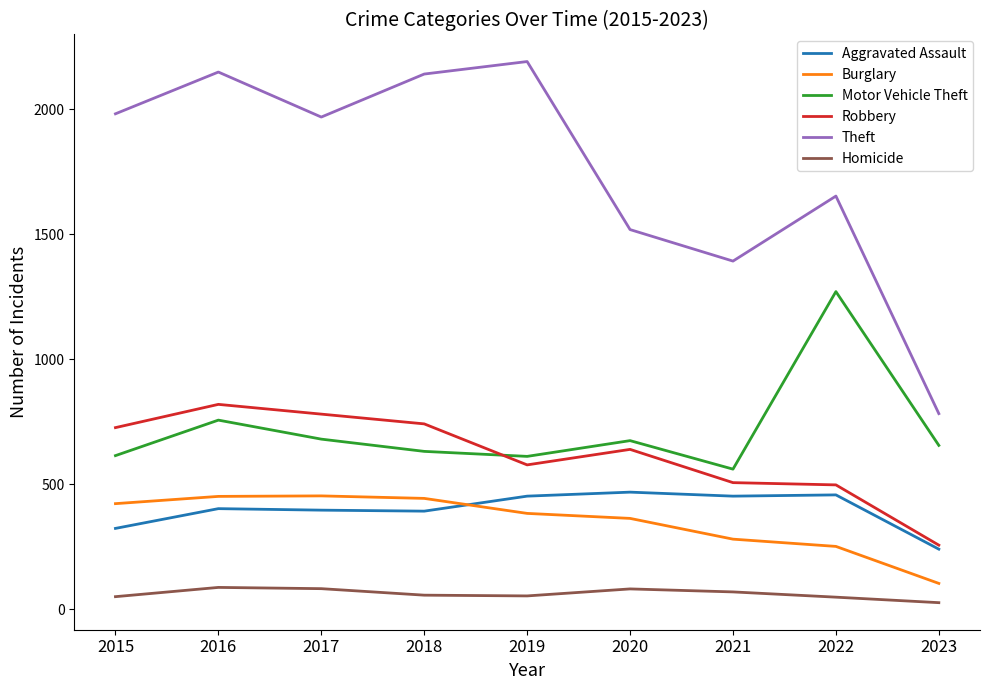

Which series has the largest range (max minus min)?

Theft